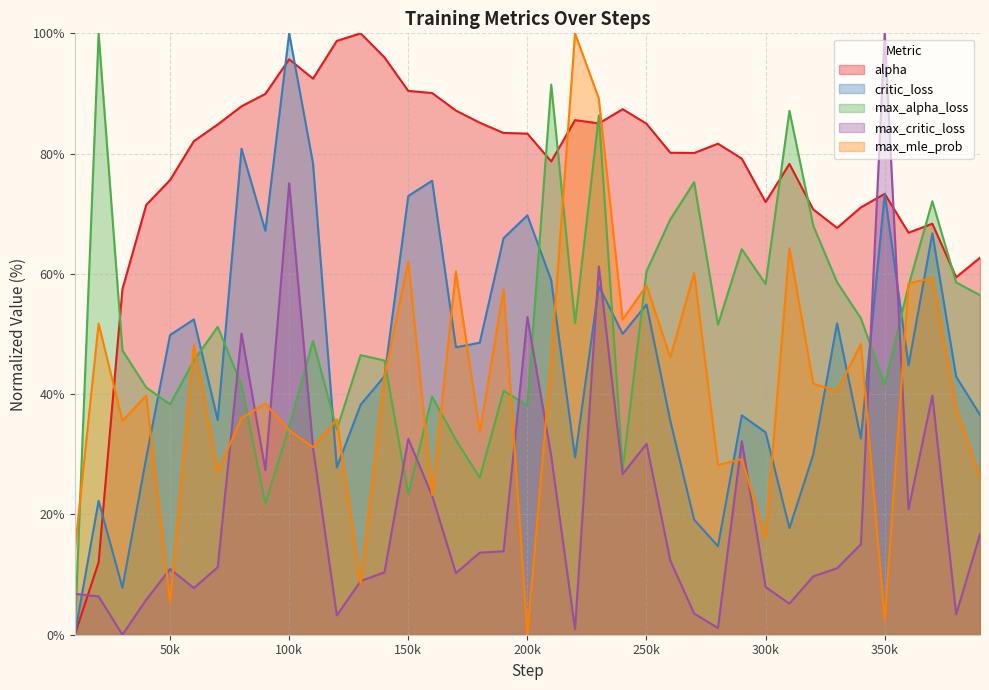

What is the value of the alpha point at the 32nd from the left?

70.7